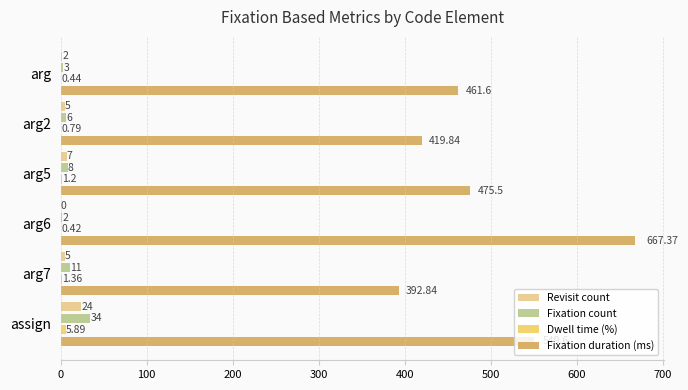

Is the value of Fixation count at arg7 greater than the value of Fixation duration (ms) at arg5?

No